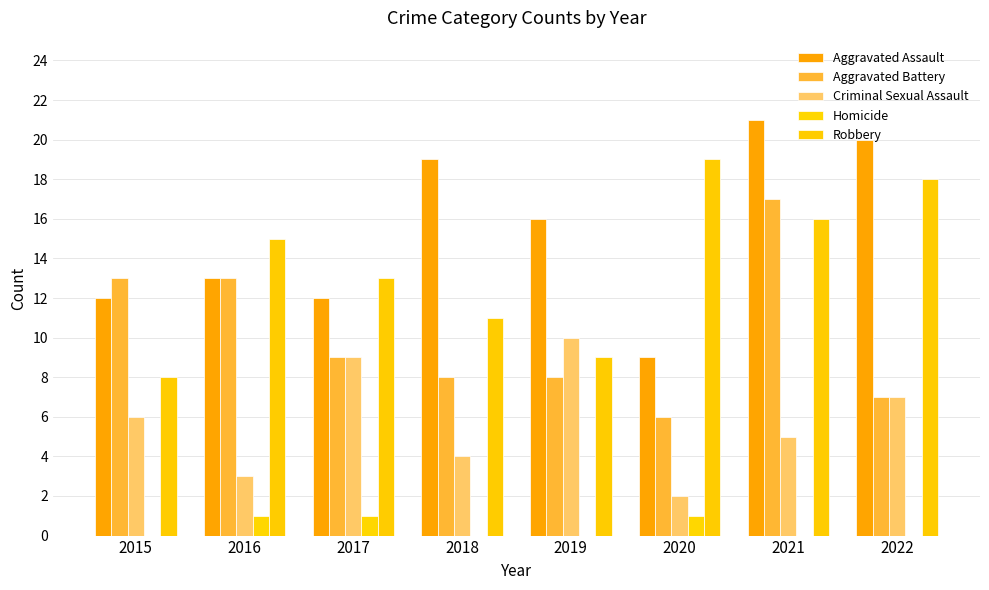

Does the chart contain stacked bars?

No